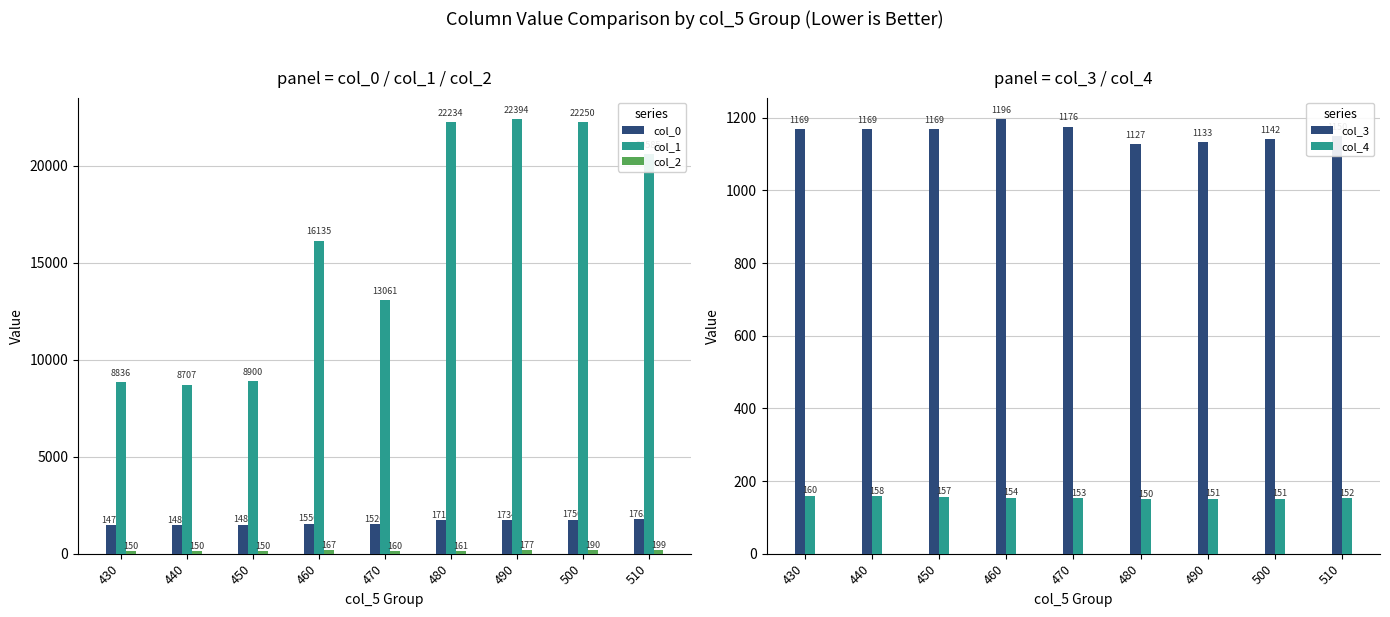

How many values in the col_1 series exceed 16135?

4